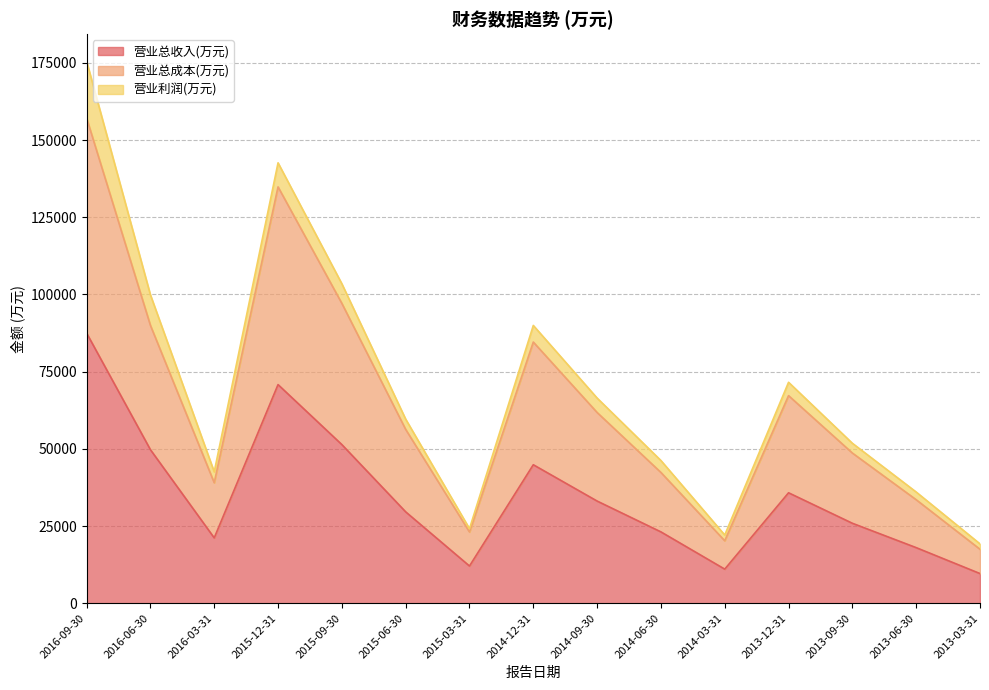

Where is 营业总成本(万元) nearest to the value 87319?

2016-06-30